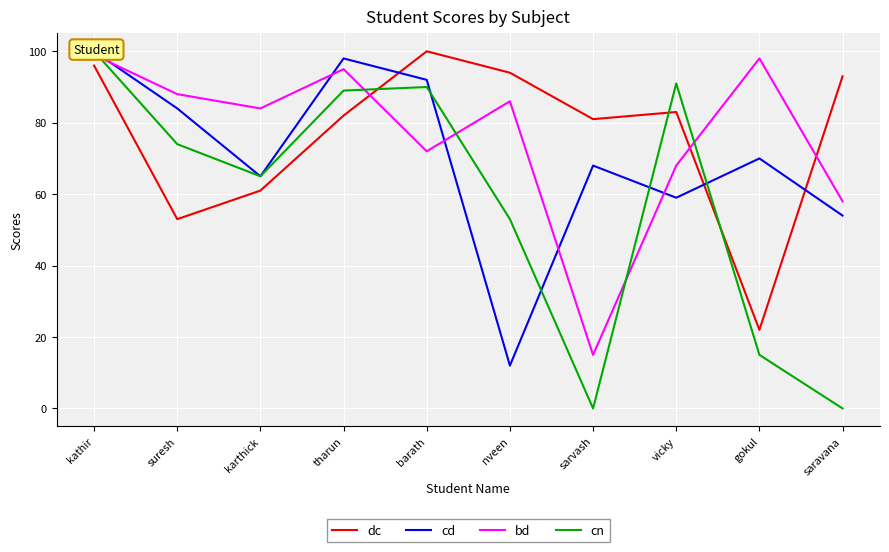

What is the difference between the highest and lowest values at tharun?

16